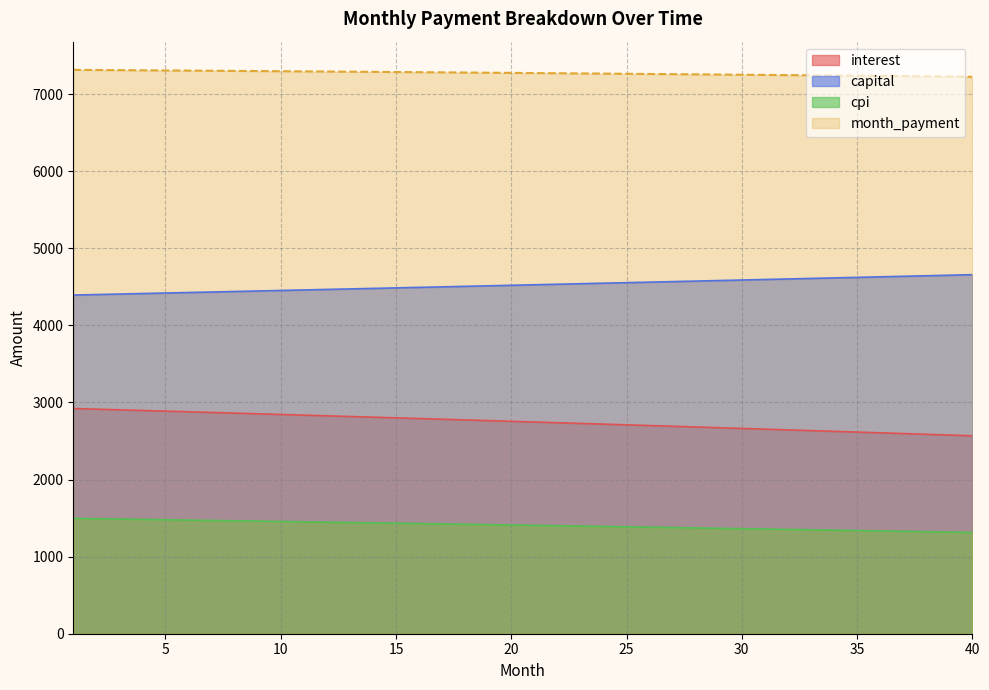

What are all the series names shown in the legend?

interest, capital, cpi, month_payment